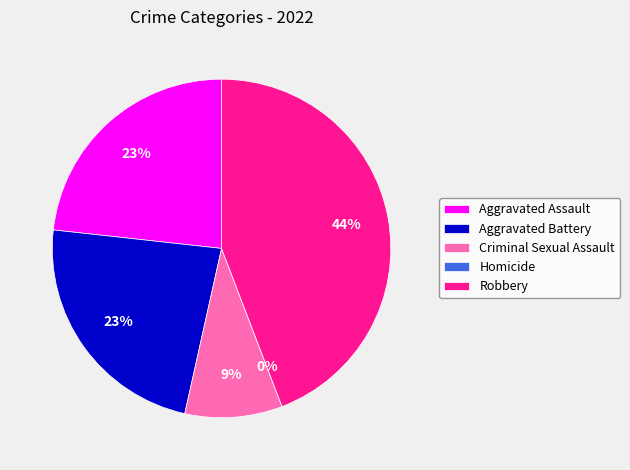

To the nearest percent, what is the difference between the largest and smallest slice percentages?

44%